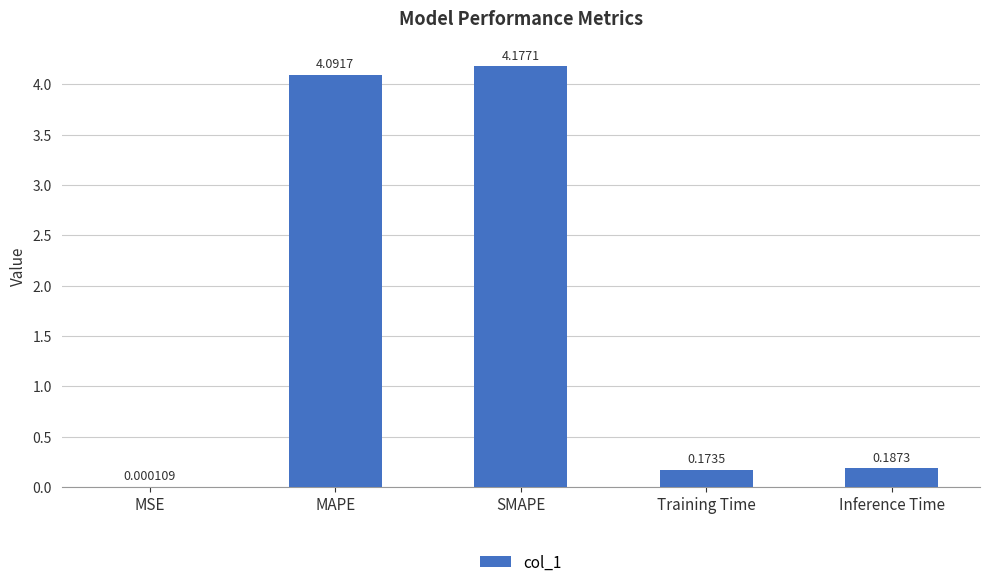

What is the sum of all values?

8.6